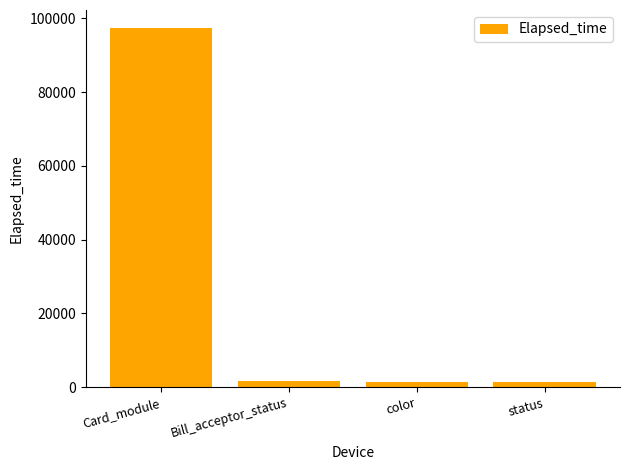

What is the difference between the maximum and minimum values?

96060